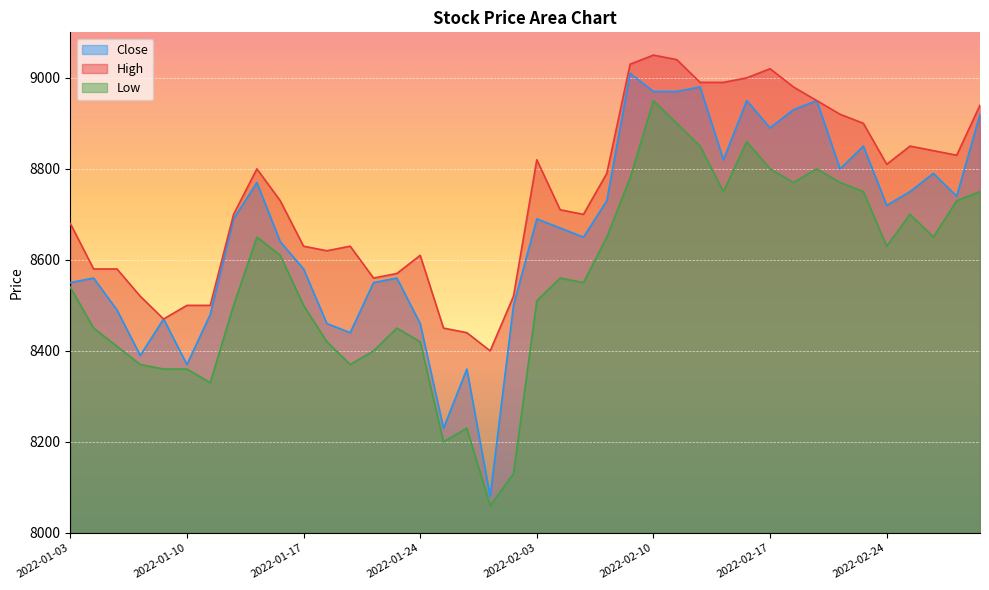

True or false: Close has a value of 11843 at 2022-01-18.

False